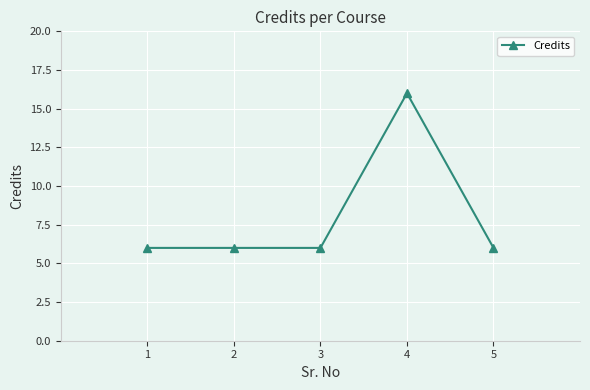

How many lines are shown in the chart?

1